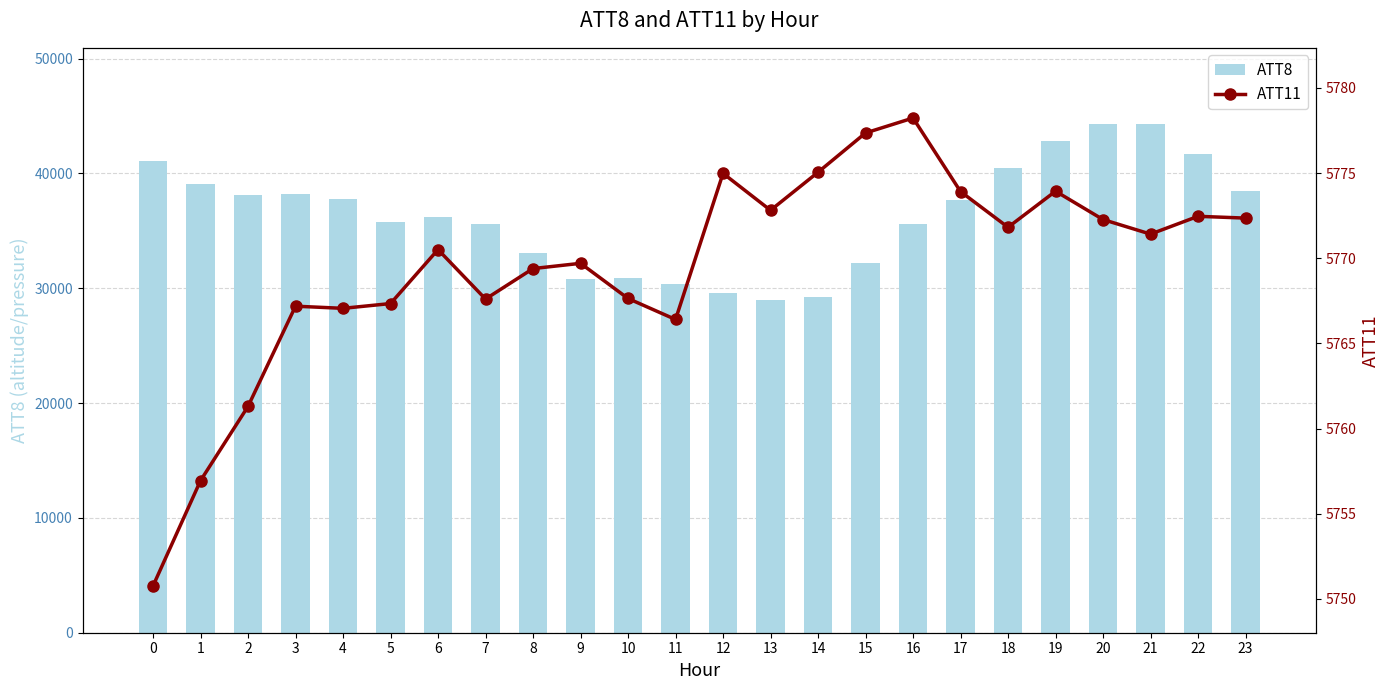

How many series are shown in this chart?

2